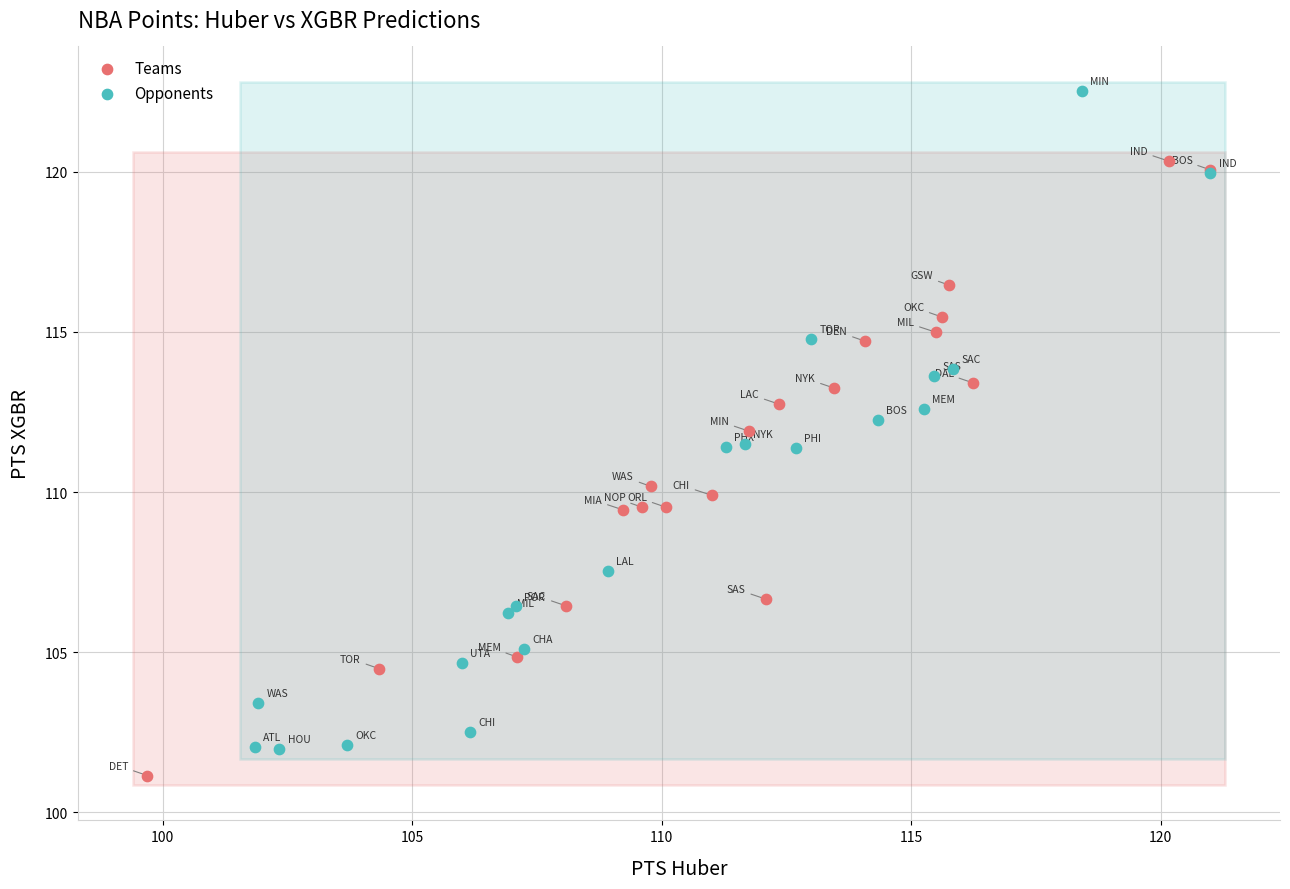

What are all the series names shown in the legend?

Teams, Opponents